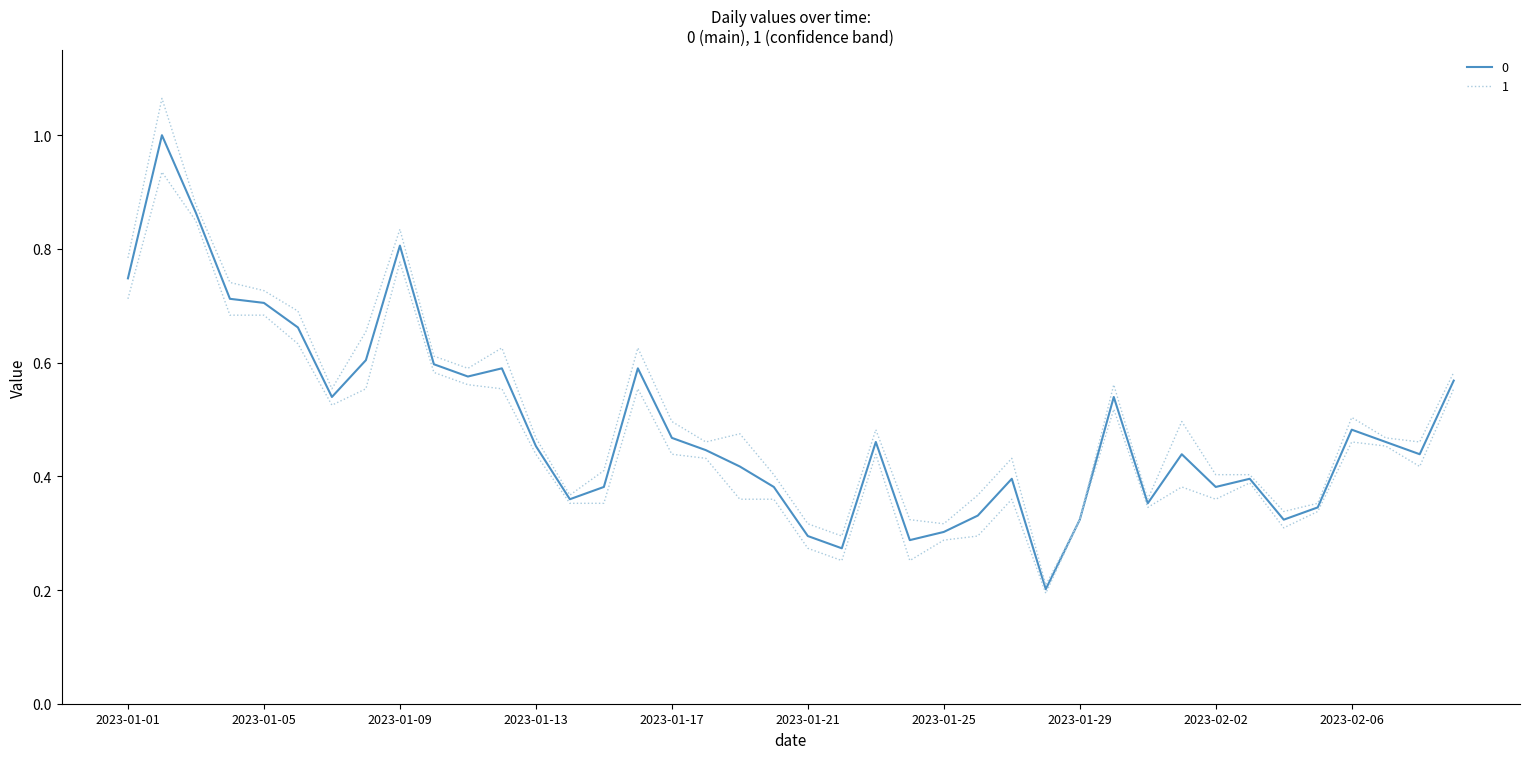

Is it true that the value at 2023-01-26 is 0.5?

False